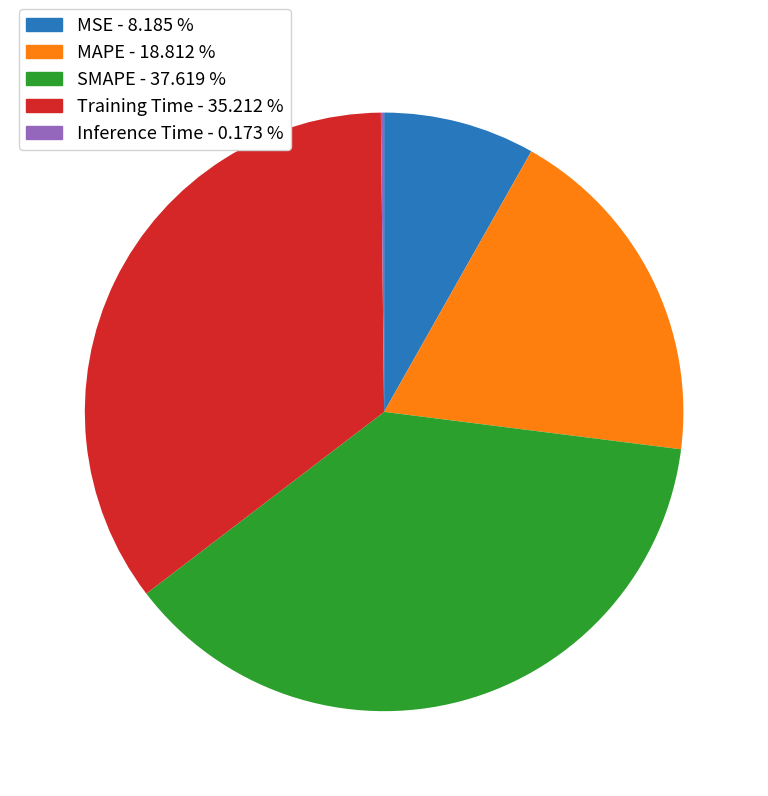

Is there any slice that represents more than half of the pie?

No